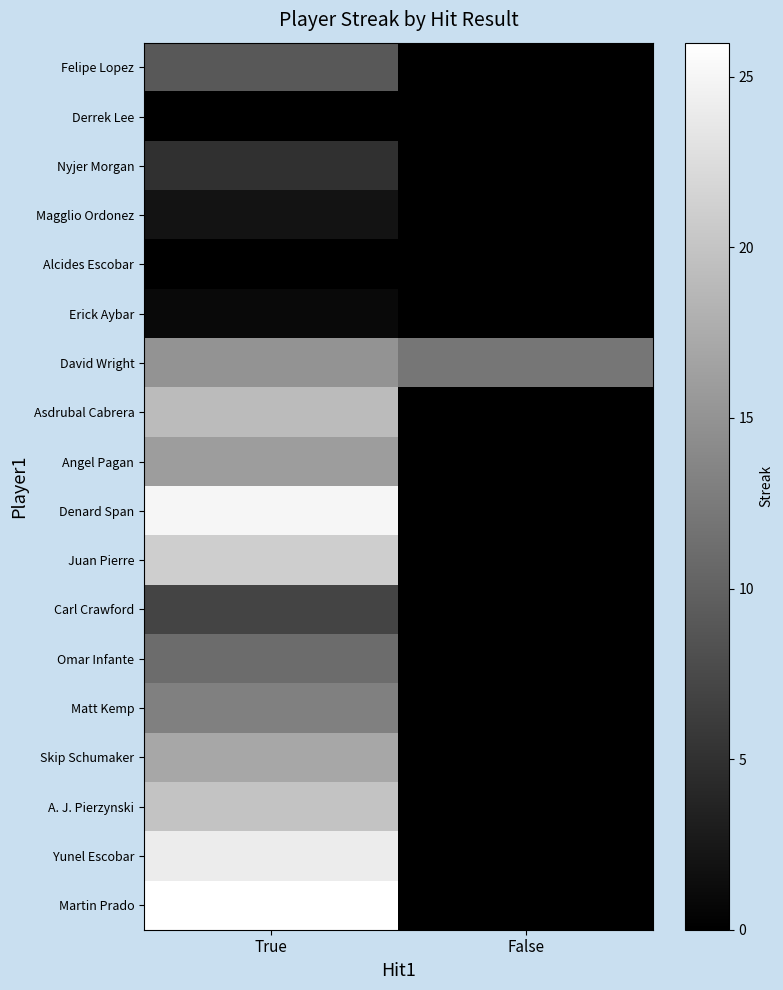

Reading right to left, what are all the values shown in this chart?

Felipe Lopez: False=0	True=9
Derrek Lee: False=0	True=0
Nyjer Morgan: False=0	True=5
Magglio Ordonez: False=0	True=2
Alcides Escobar: False=0	True=0
Erick Aybar: False=0	True=1
David Wright: False=12	True=15
Asdrubal Cabrera: False=0	True=19
Angel Pagan: False=0	True=16
Denard Span: False=0	True=25
Juan Pierre: False=0	True=21
Carl Crawford: False=0	True=7
Omar Infante: False=0	True=11
Matt Kemp: False=0	True=13
Skip Schumaker: False=0	True=17
A. J. Pierzynski: False=0	True=20
Yunel Escobar: False=0	True=24
Martin Prado: False=0	True=26